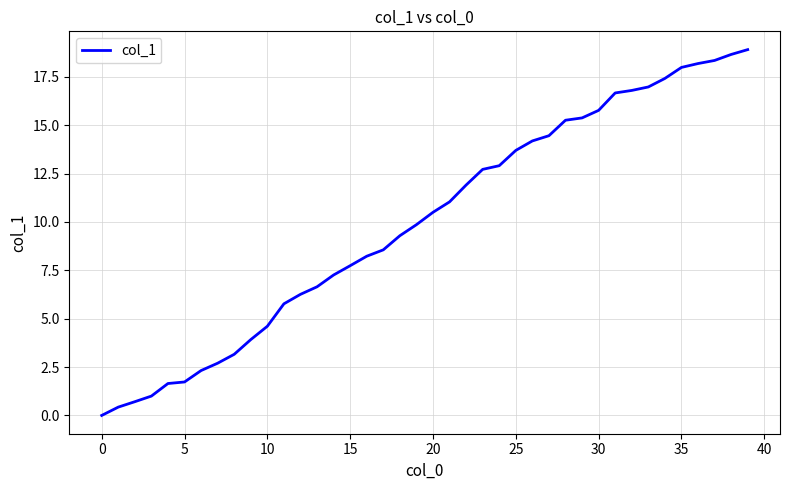

What is the maximum value shown in the chart?

18.9